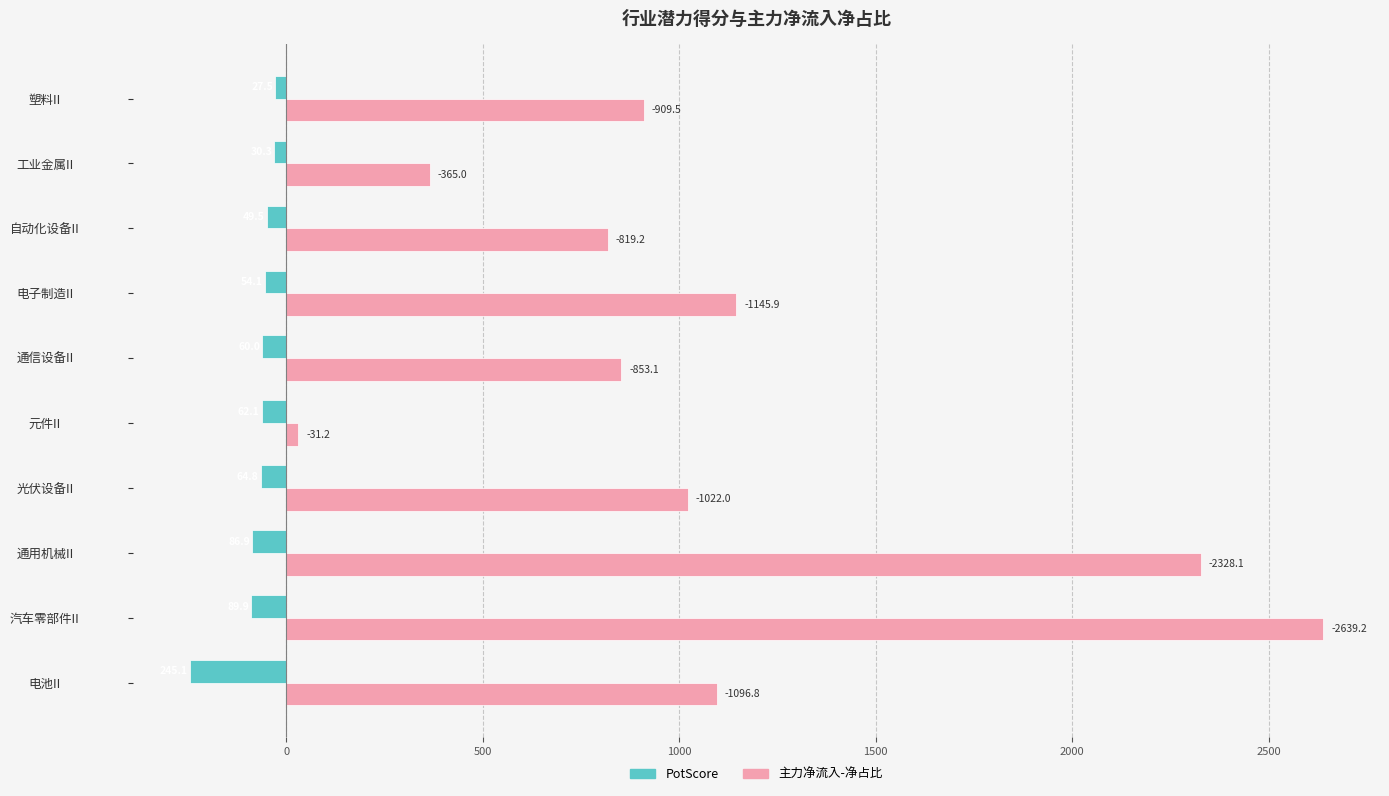

What are all the series names shown in the legend?

PotScore, 主力净流入-净占比